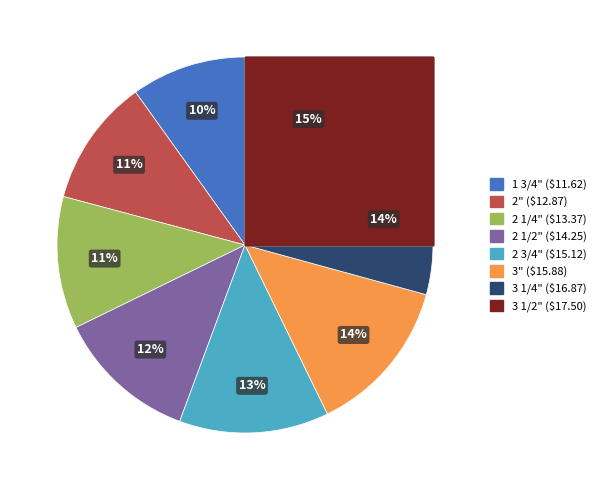

True or false: 2 1/4" accounts for 22% of the total.

False